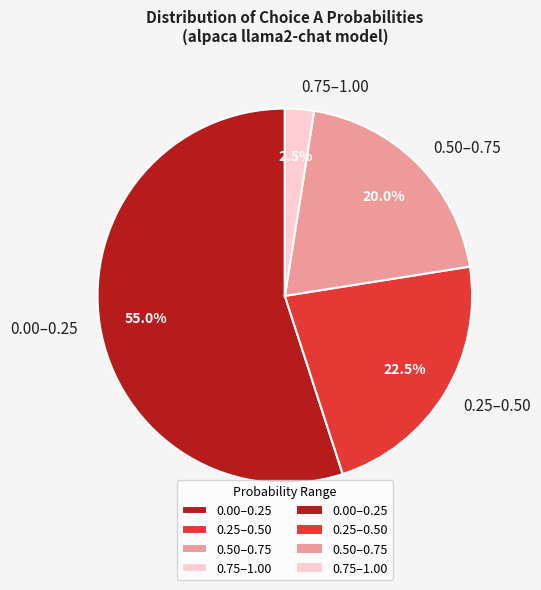

What portion of the pie excludes 0.25–0.50?

77.5%